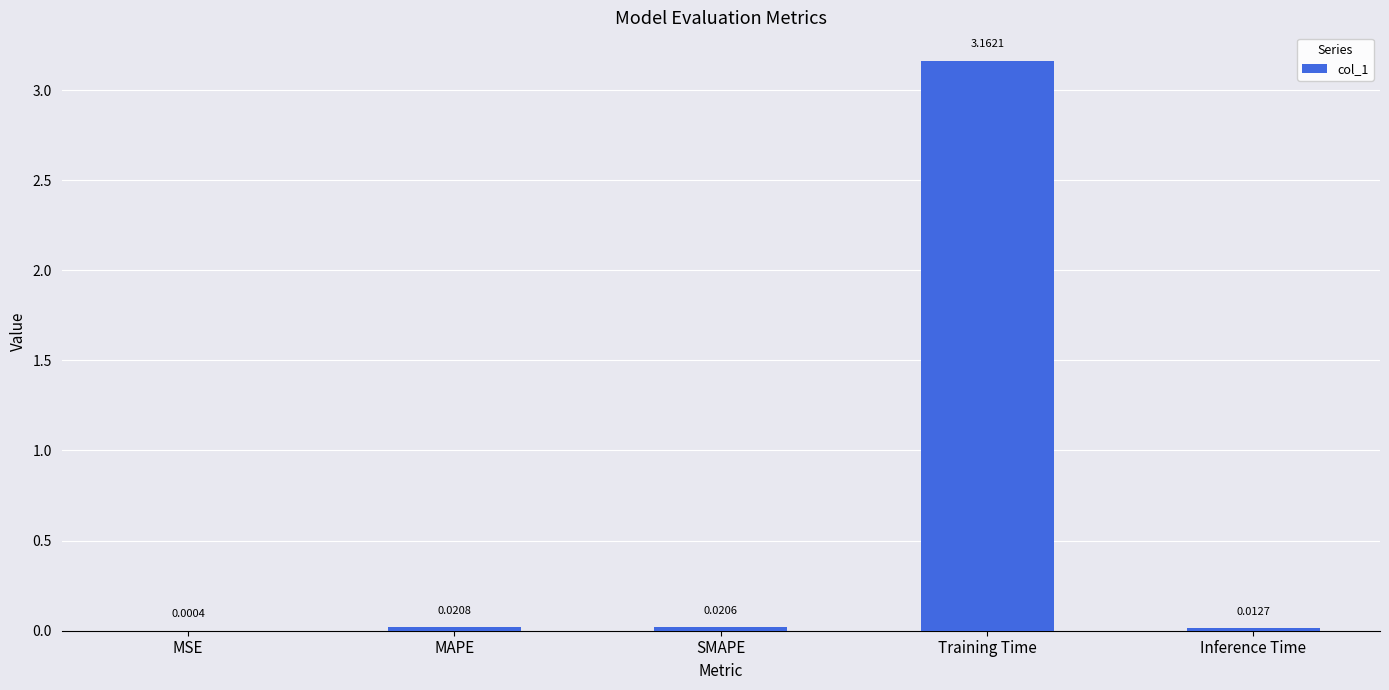

At which label is the value closest to 1?

MAPE